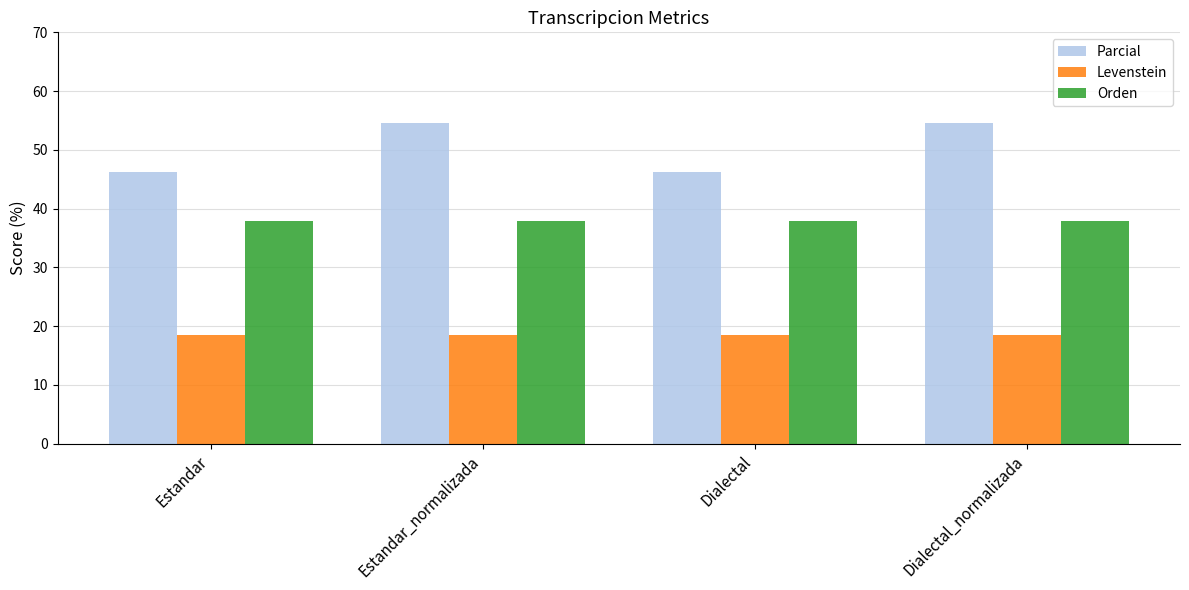

At how many categories does at least one series exceed 51?

2